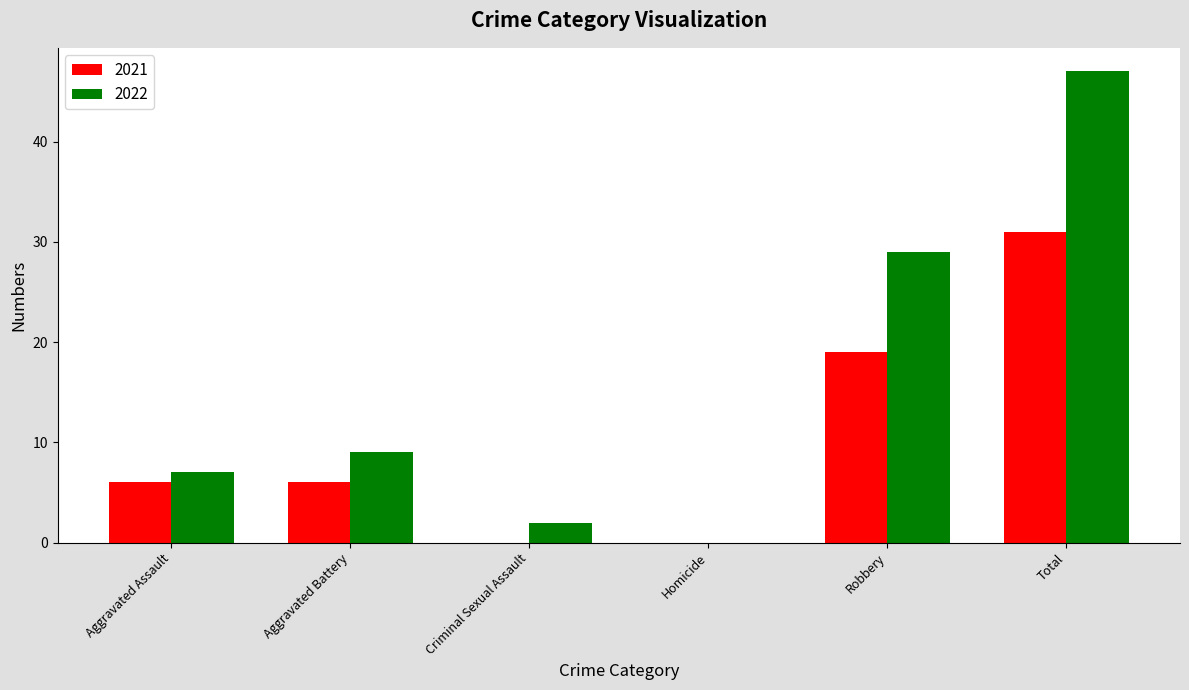

How many series are shown in this chart?

2